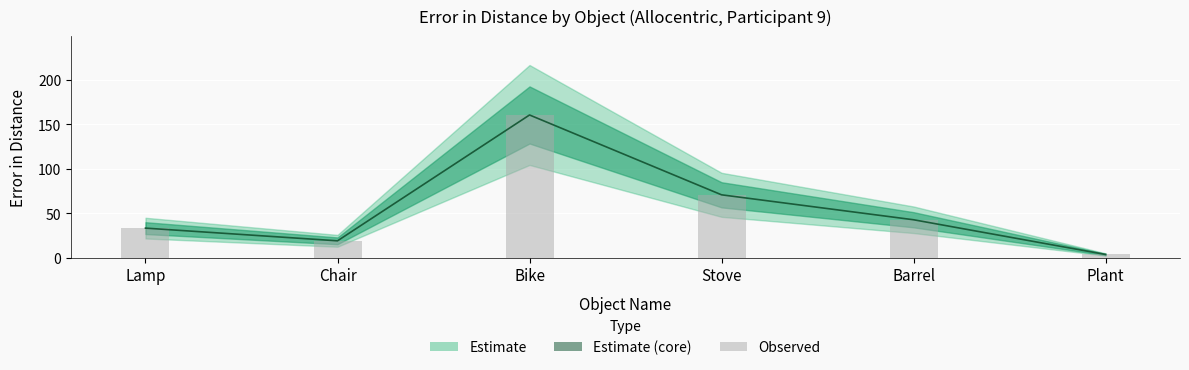

What is the approximate value of Error in Distance at Lamp?

33.2